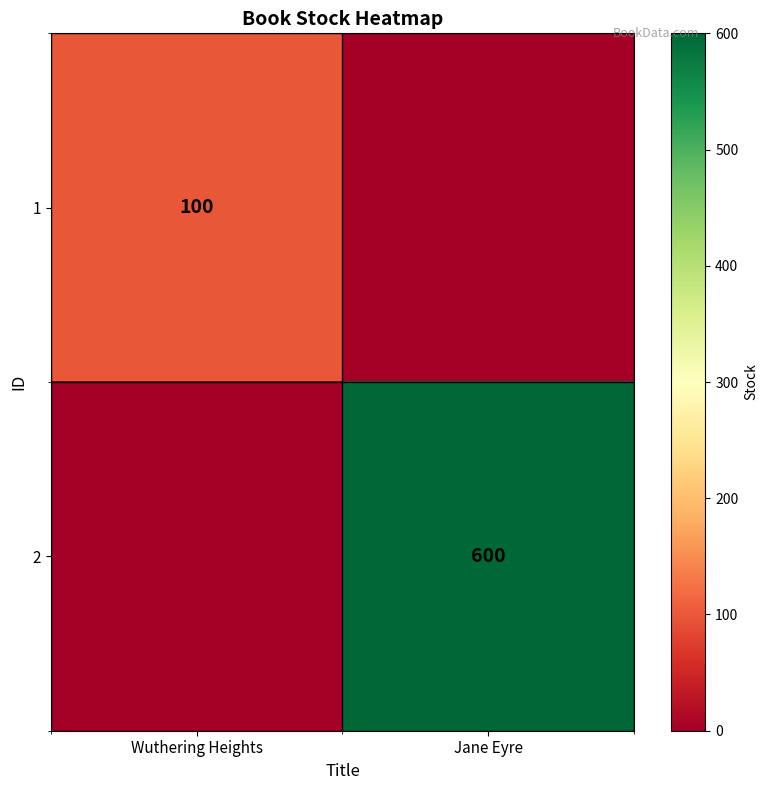

The 1 series shows 53 at Wuthering Heights. True or false?

False